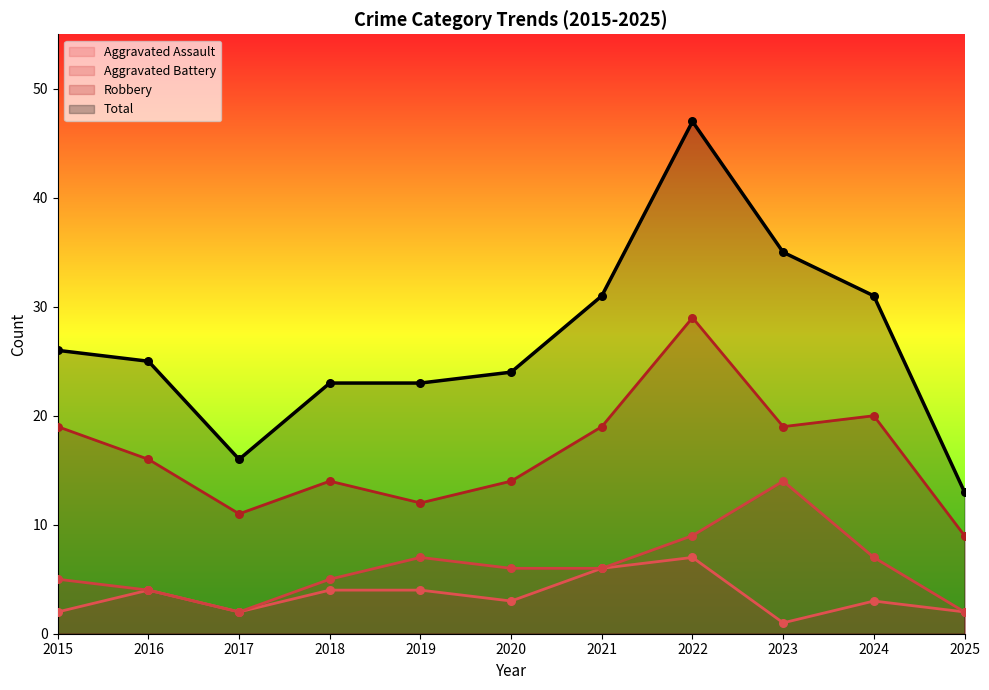

At how many categories does at least one series exceed 9?

11